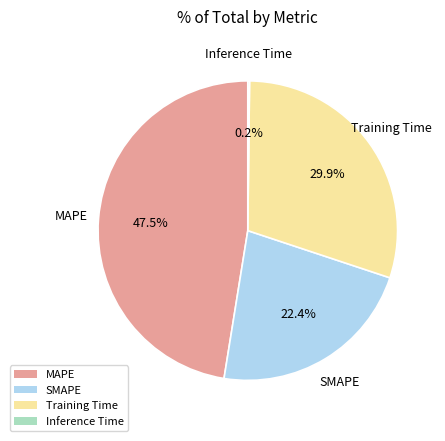

To the nearest percent, what is the difference between the largest and smallest slice percentages?

47%